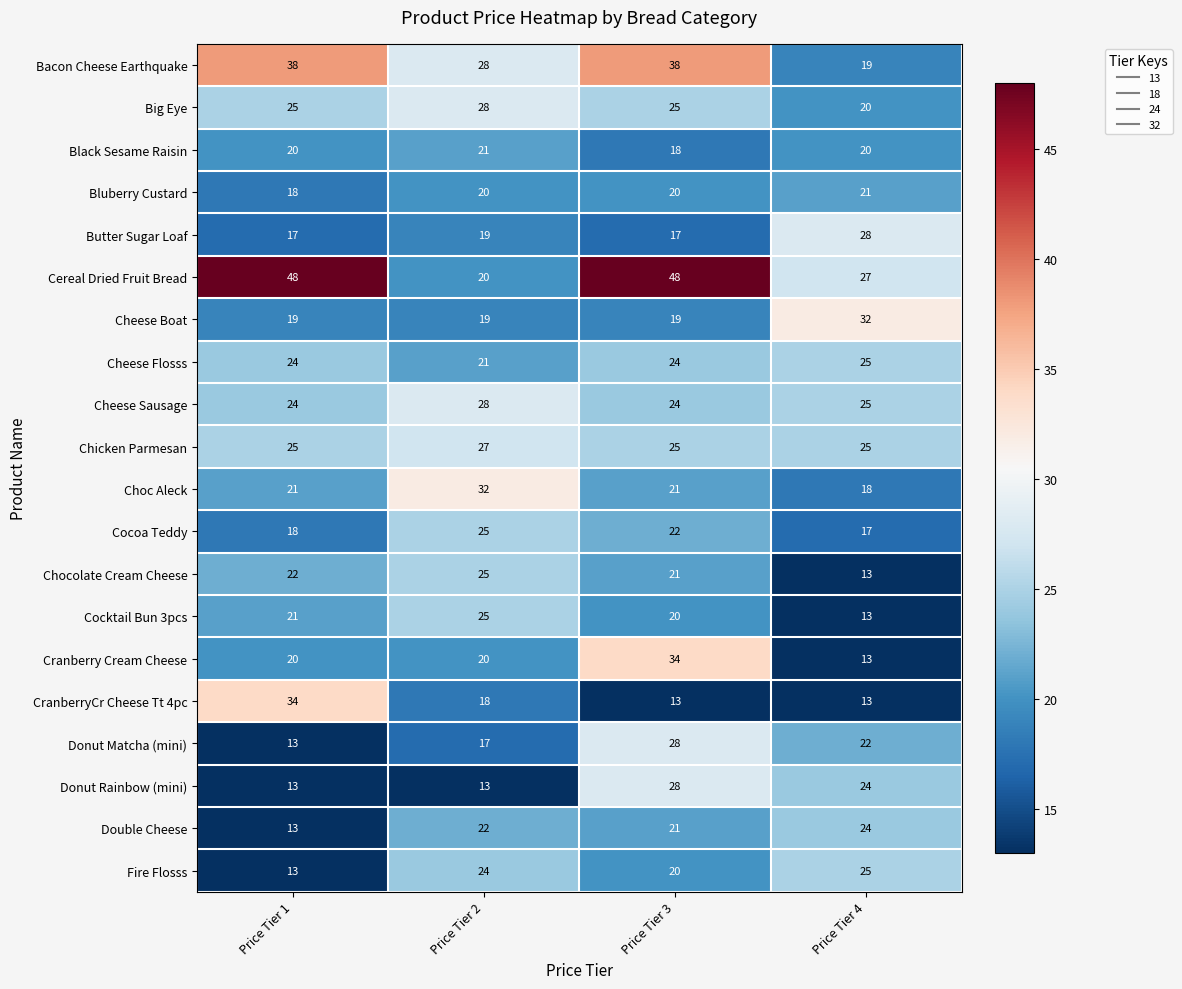

The Cheese Flosss series shows 38 at Price Tier 4. True or false?

False